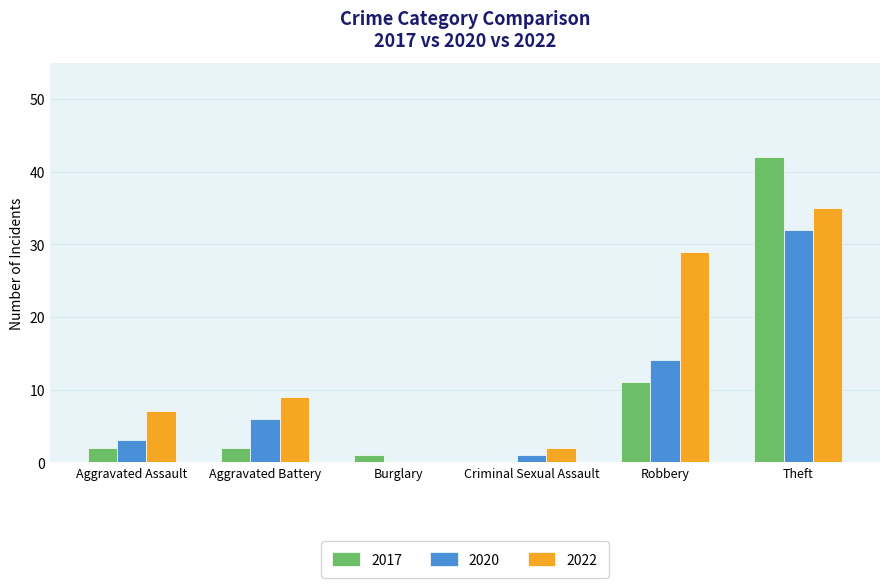

Which series has the largest total across all categories?

2022